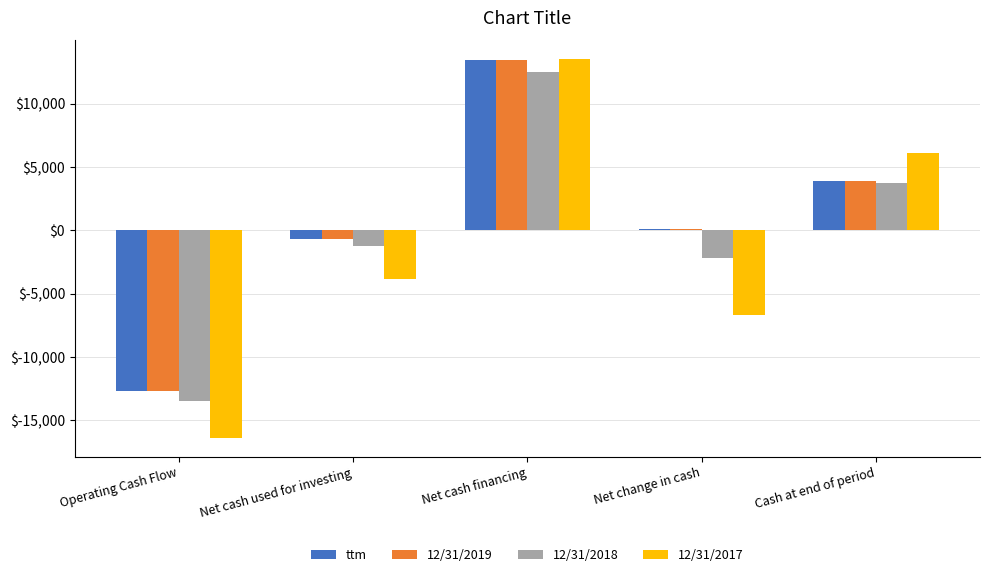

Between Net cash used for investing and Net cash financing, which series saw the biggest shift?

12/31/2017